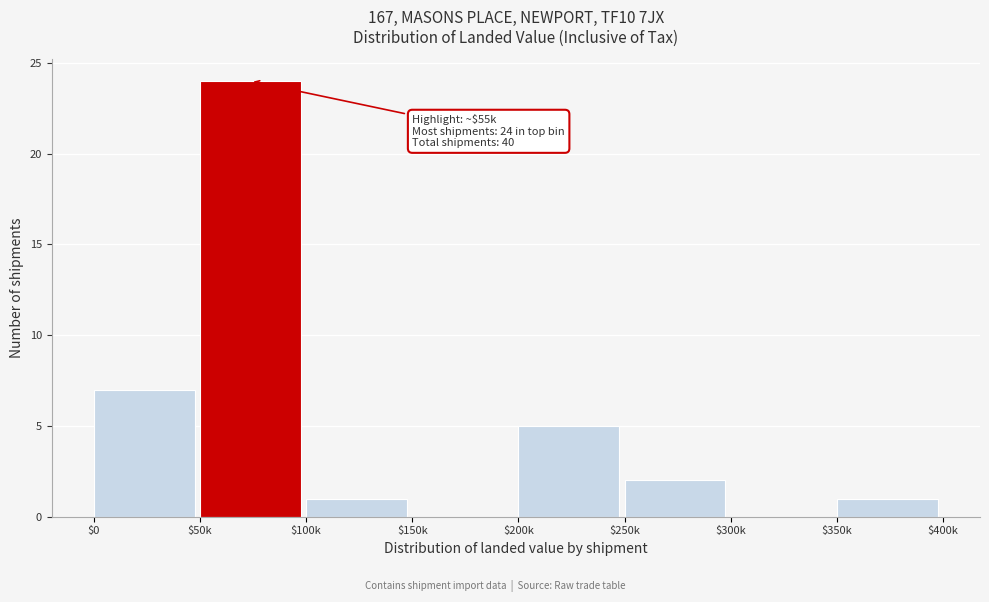

Where is the data nearest to the value 12?

$0